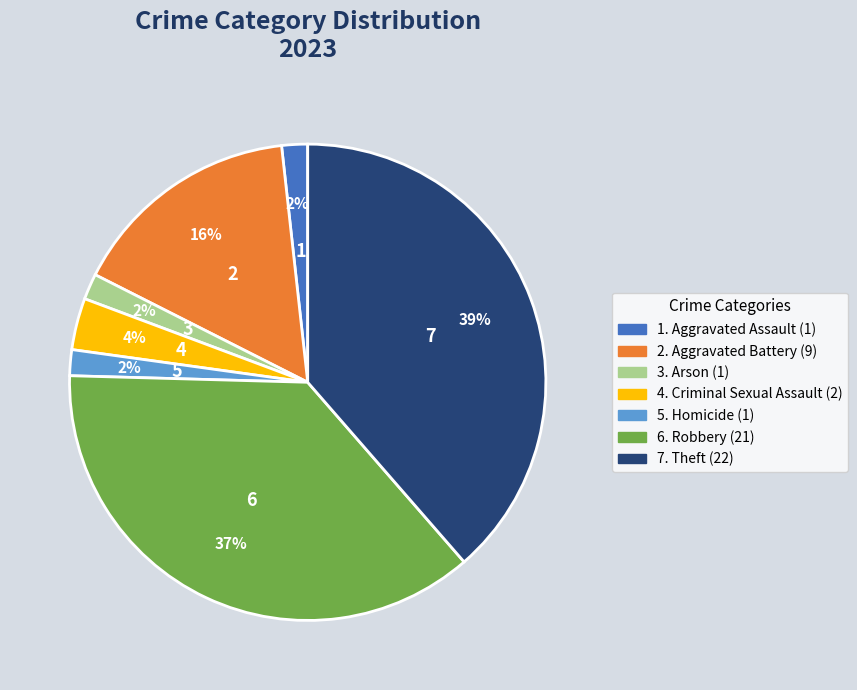

To the nearest percent, what is the average slice percentage?

14%